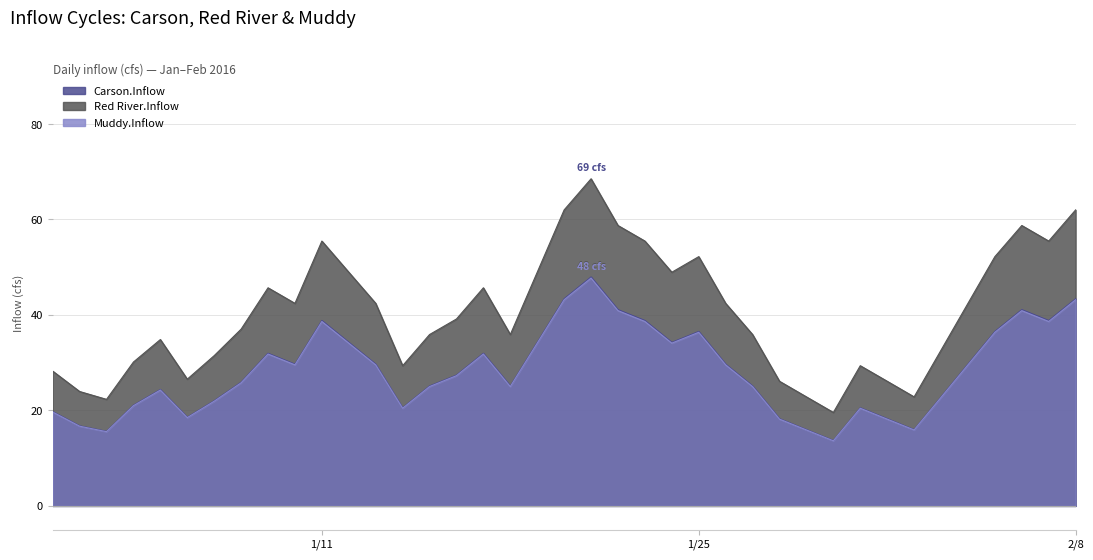

Is the value of Muddy.Inflow at 2016-01-29 greater than the value of Red River.Inflow at 2016-01-24?

No